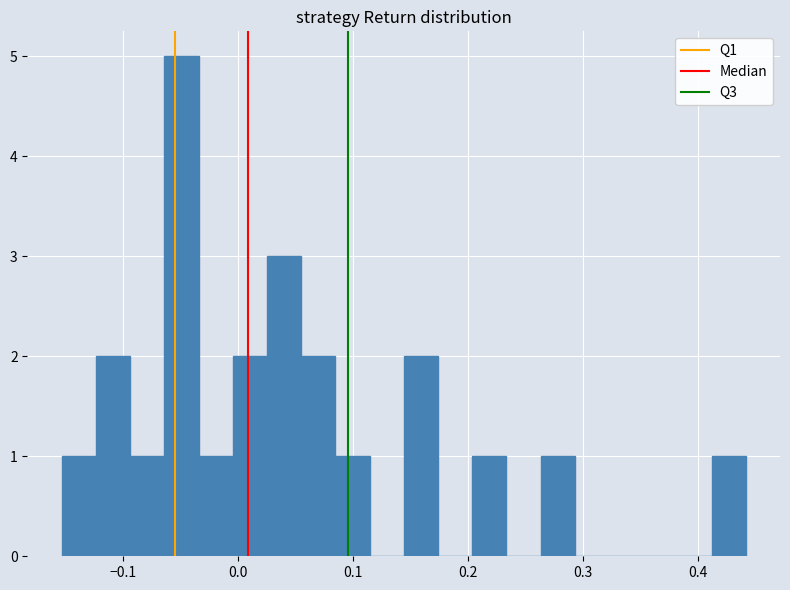

Read against the x-axis, roughly where is the centre of the tallest bar?

-0.05